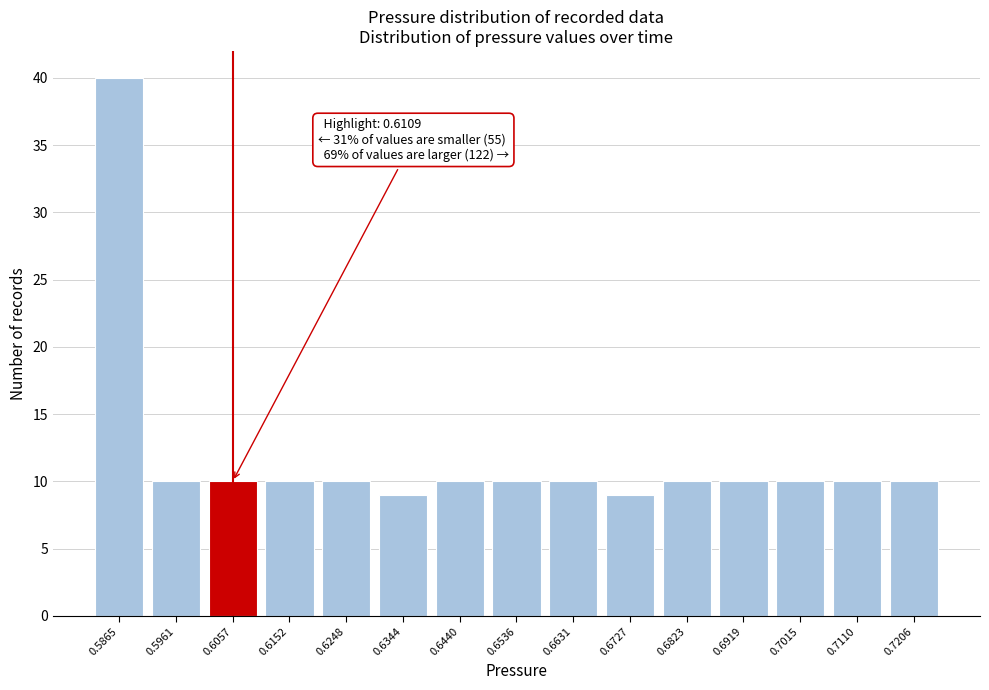

Reading right to left, extract all data points from this chart.

10	10	10	10	10	9	10	10	10	9	10	10	10	10	40